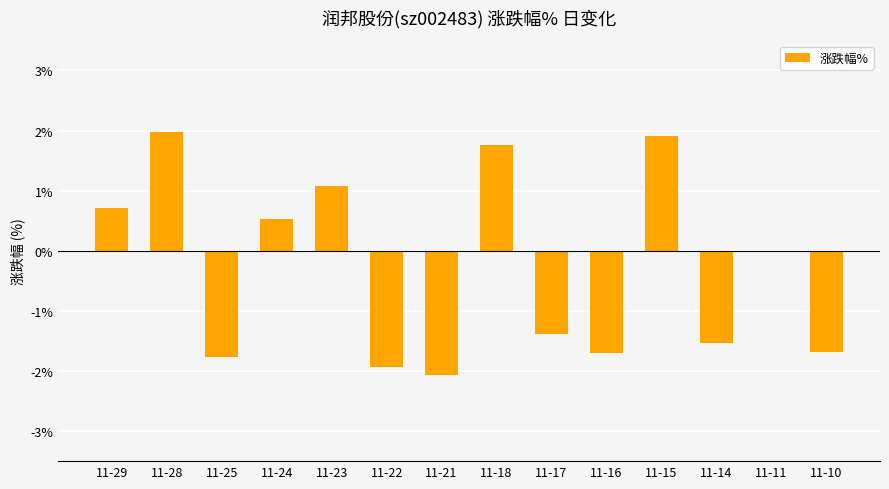

Count the number of data series in this chart.

1